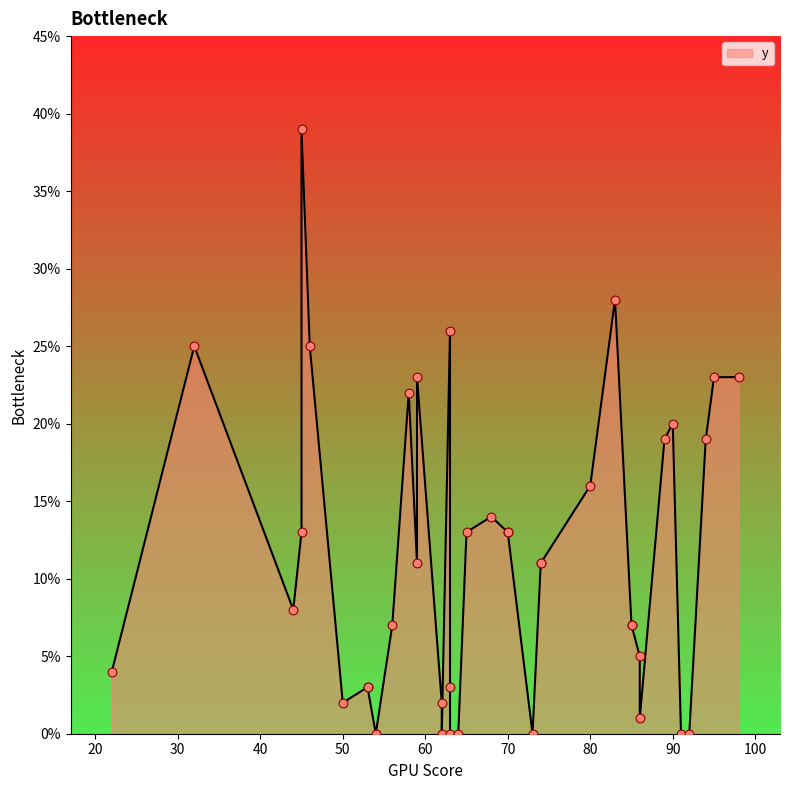

What is the change in value from 62 to 85?

+5